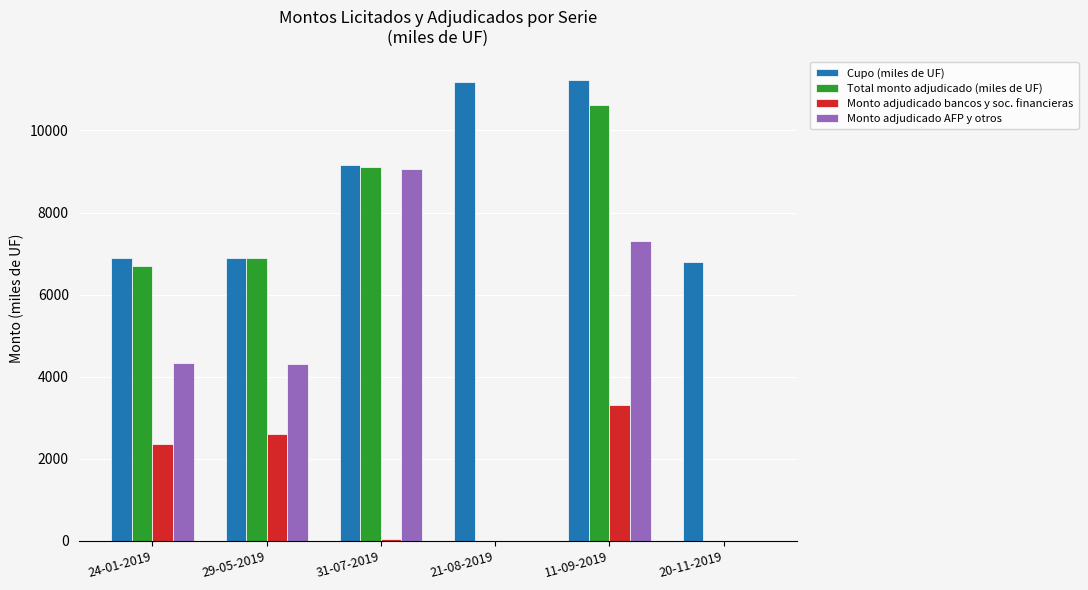

Which series has the largest range (max minus min)?

Total monto adjudicado (miles de UF)